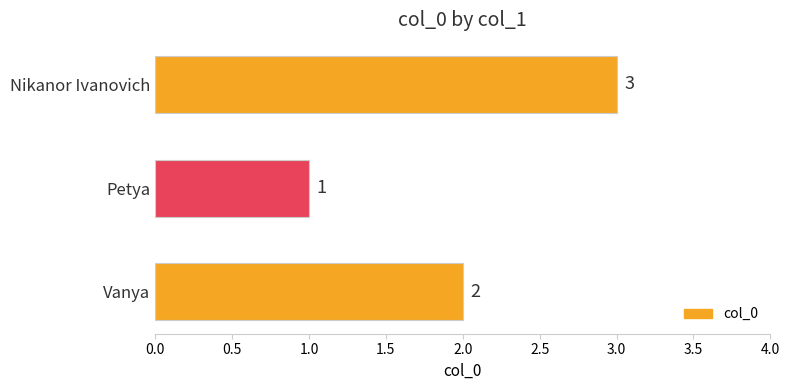

Are the bars horizontal?

Yes